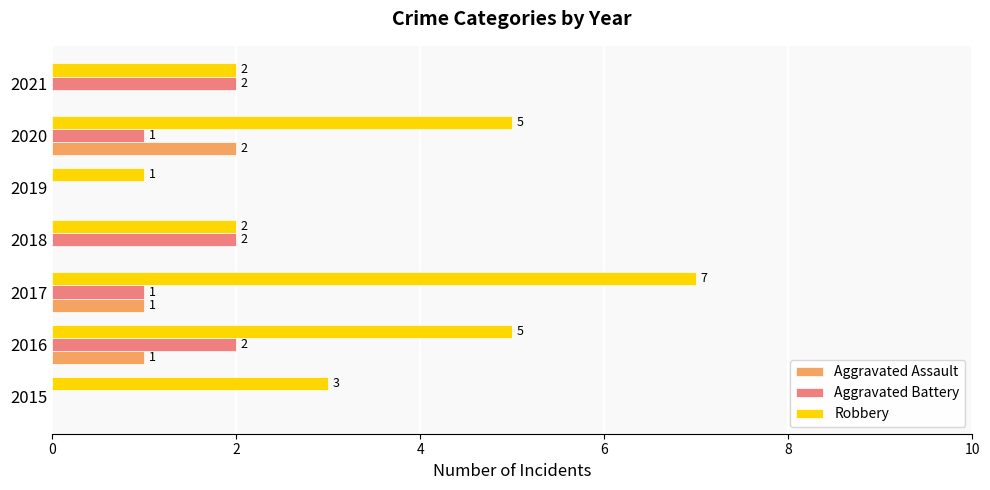

What are all the series names shown in the legend?

Aggravated Assault, Aggravated Battery, Robbery